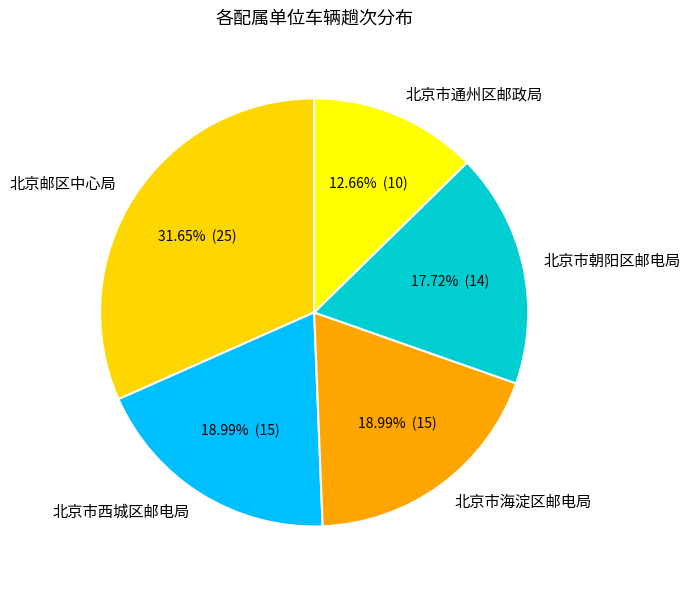

To the nearest percent, what percentage of the pie is 北京市通州区邮政局?

13%